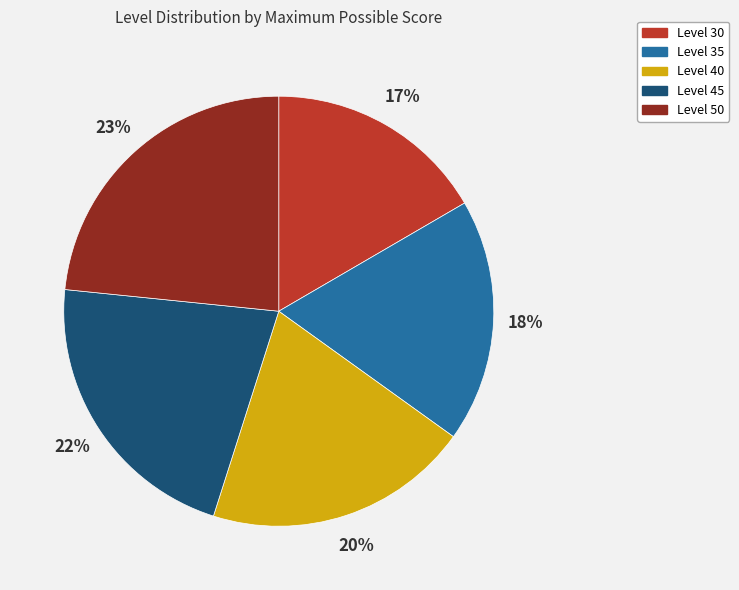

Is it true that Level 30 is 17% of the pie?

True